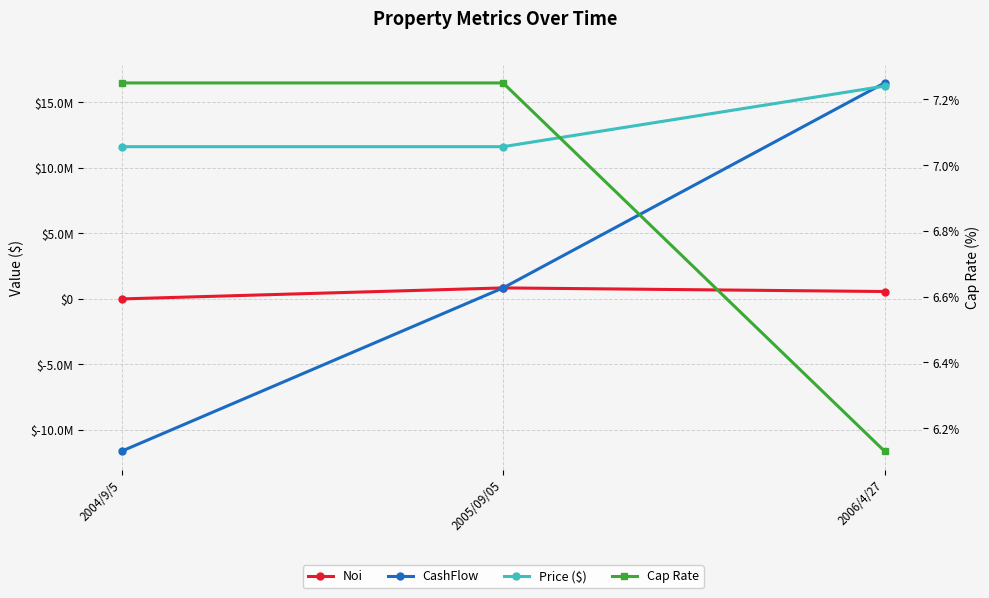

What is the value of the Price ($) point at the 3rd from the left?

16250000.0